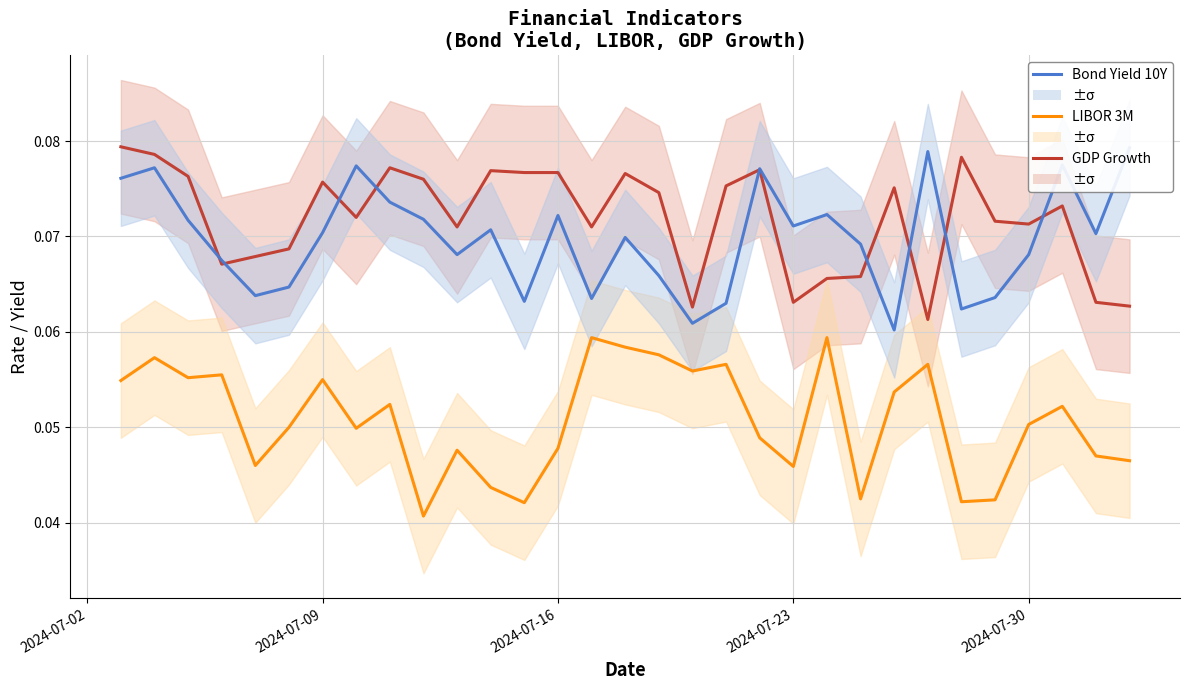

How many interior local valleys does the GDP_Growth series have?

8